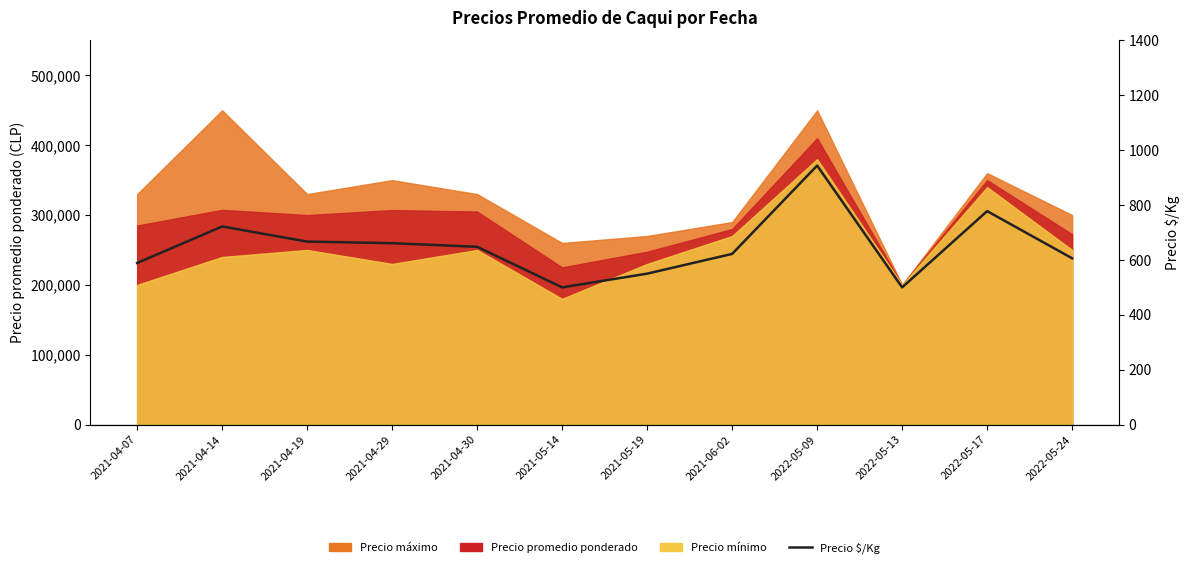

Is it true that the value at 2022-05-17 is 162?

False